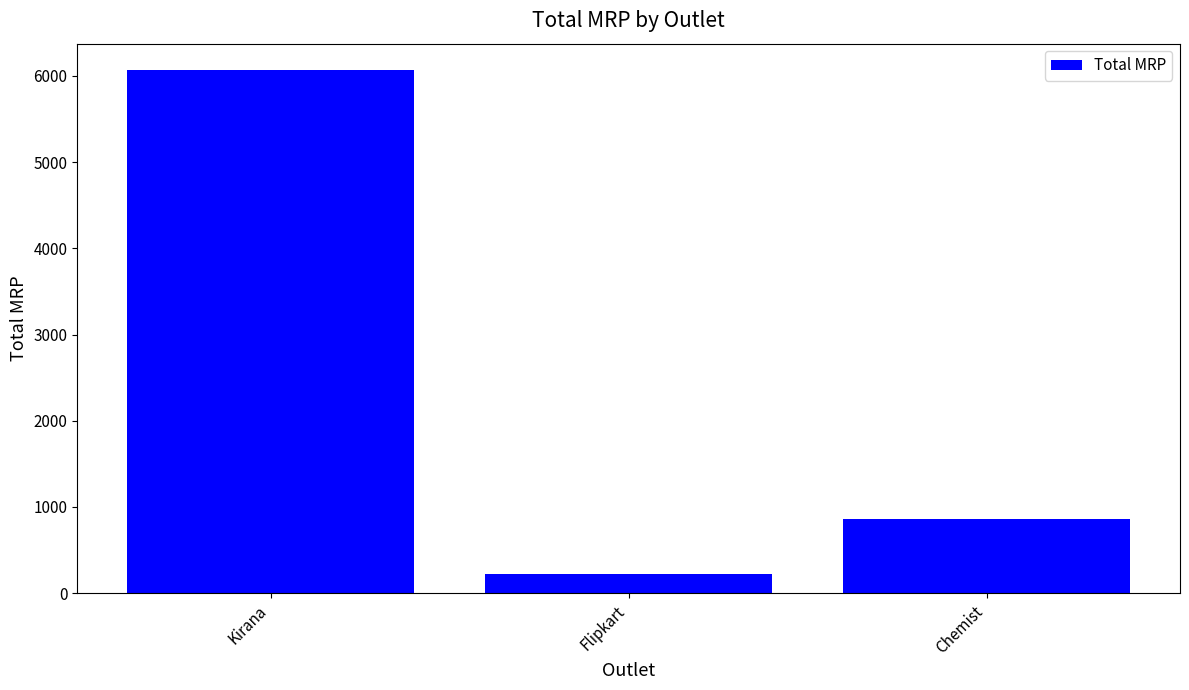

What is the value of the 2nd bar from the left?

220